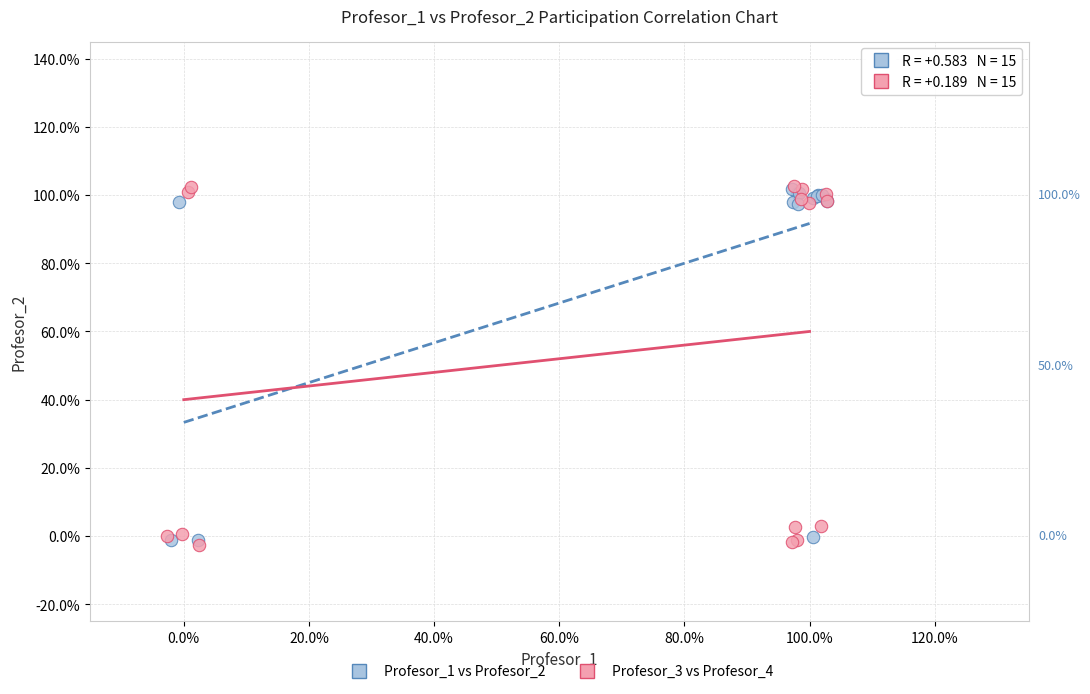

Which series has the largest Y range (max minus min)?

Profesor_3 vs Profesor_4